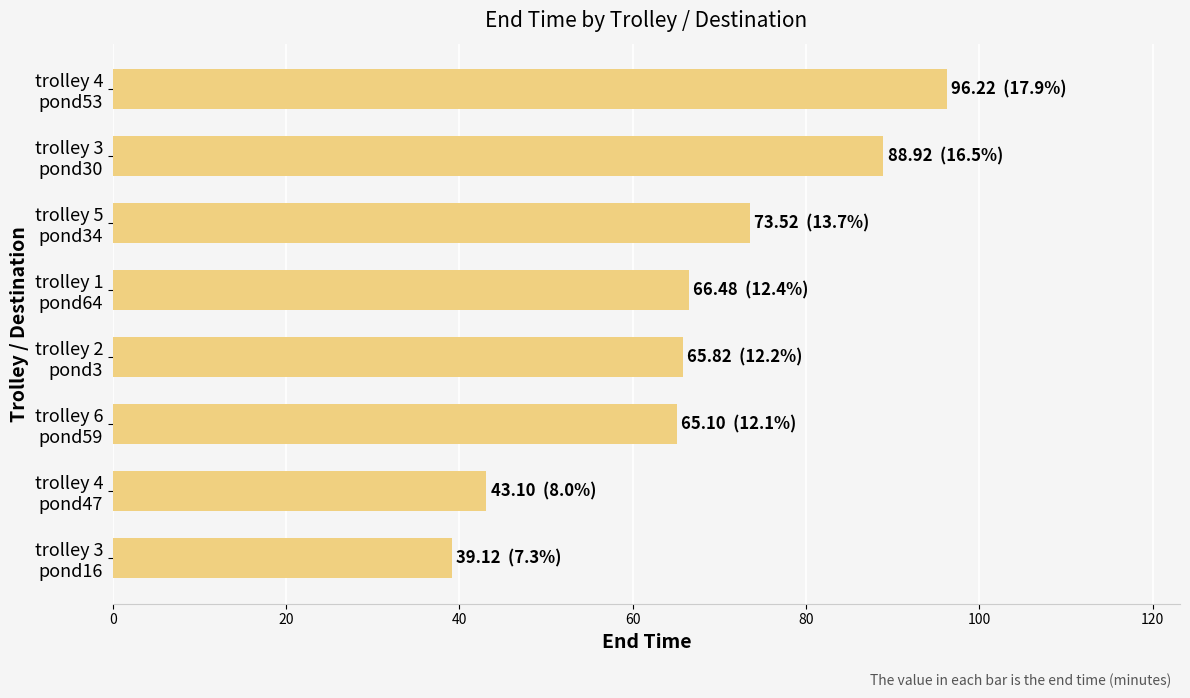

What is the minimum value shown in the chart?

39.1